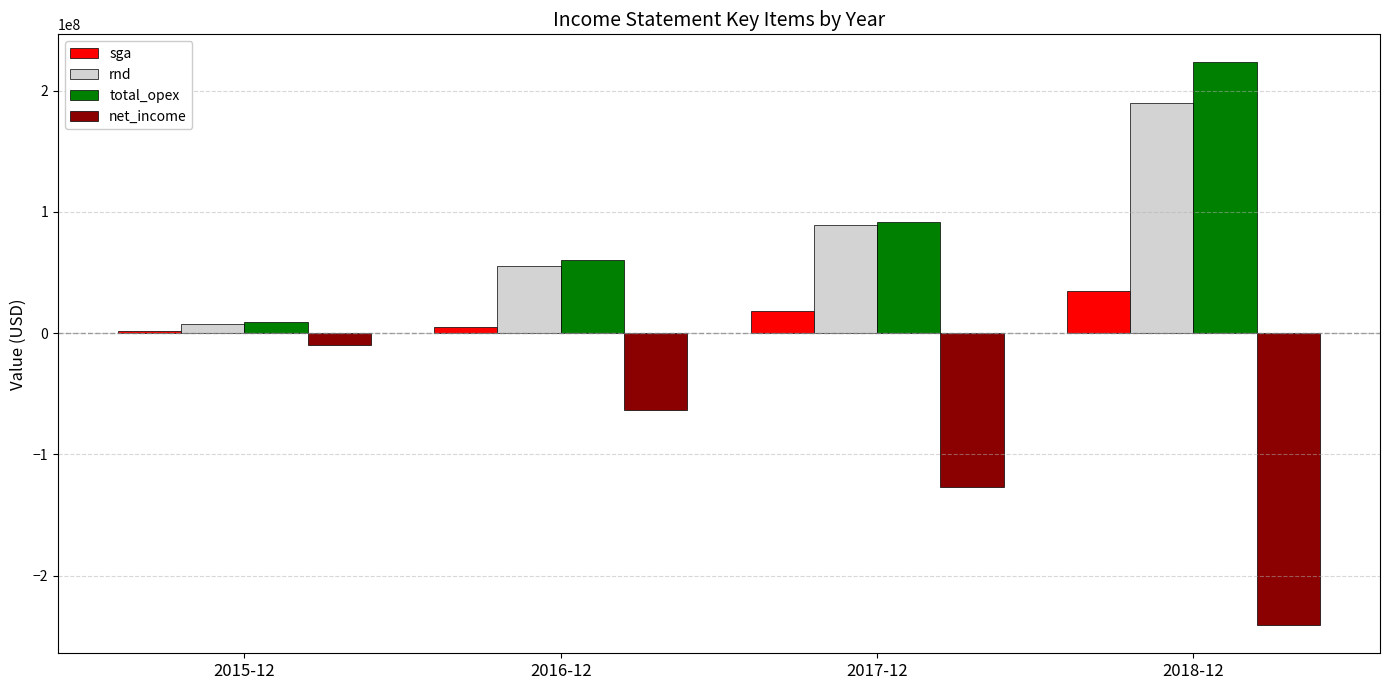

How many bars are there in total?

16